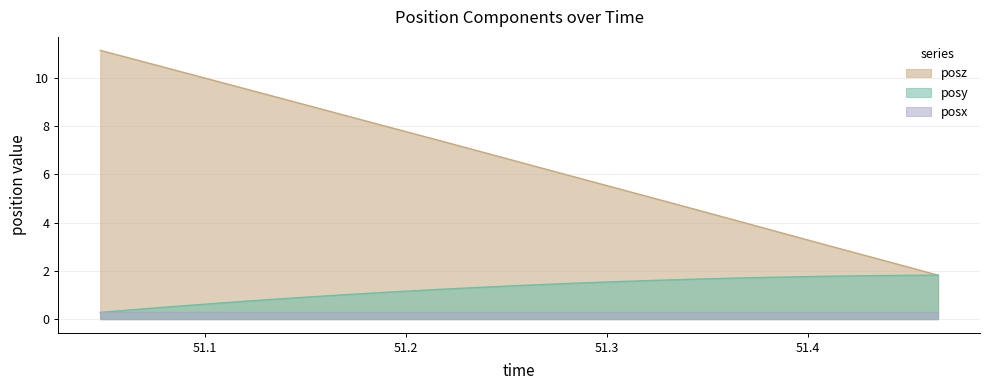

Which series has the largest total across all categories?

posz